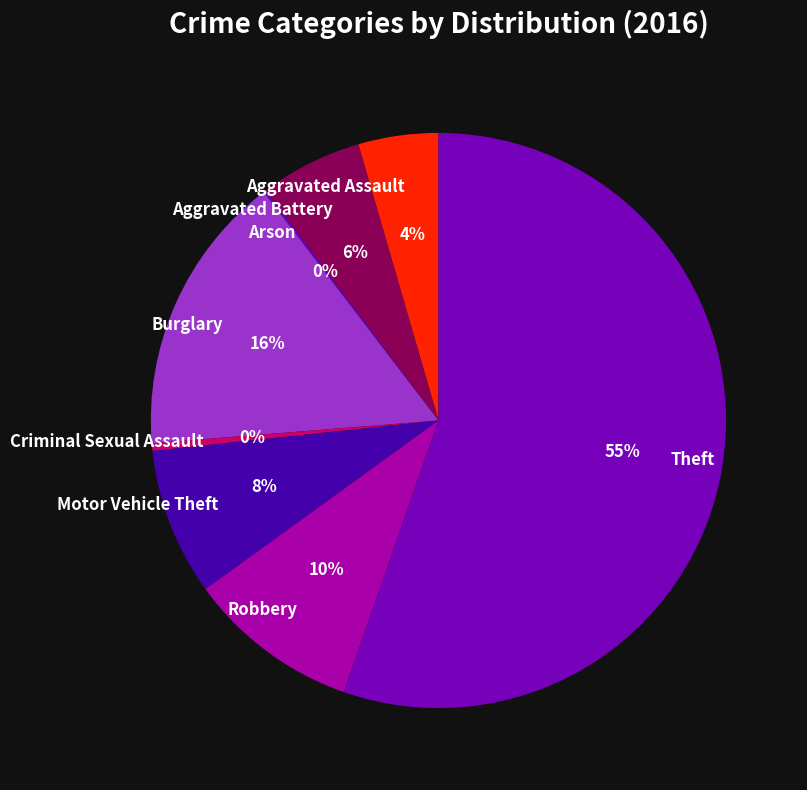

To the nearest percent, what portion does Robbery represent?

10%